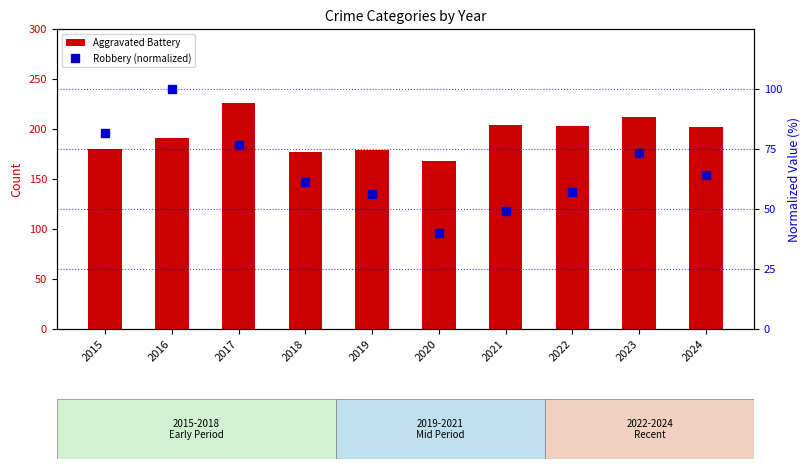

What is the sum of the Robbery (normalized) values at 2021 and 2024?

113.1